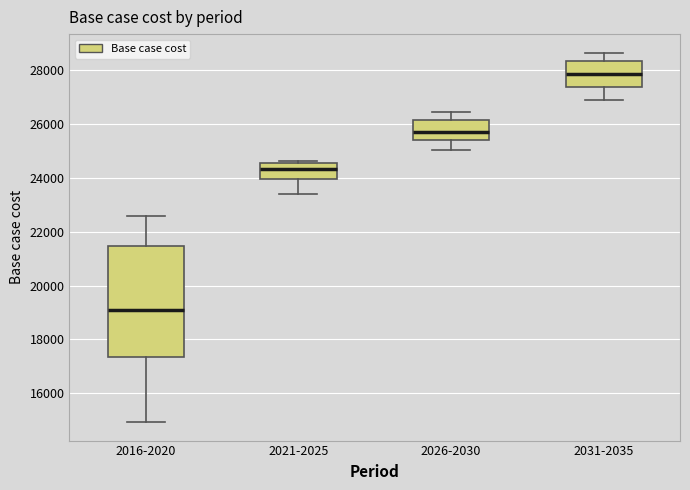

Reading left to right, read every box against the y-axis: the position of its median line, the range the box covers, and the ends of its whiskers. The values are not printed on the chart, so give them approximately, as read against the axis.

2016-2020: median 19000, box 17400 to 21400, whiskers 15000 to 22600
2021-2025: median 24400, box 24000 to 24600, whiskers 23400 to 24600 (just above the box's upper edge)
2026-2030: median 25800, box 25400 to 26200, whiskers 25000 to 26400
2031-2035: median 27800, box 27400 to 28400, whiskers 26800 to 28600